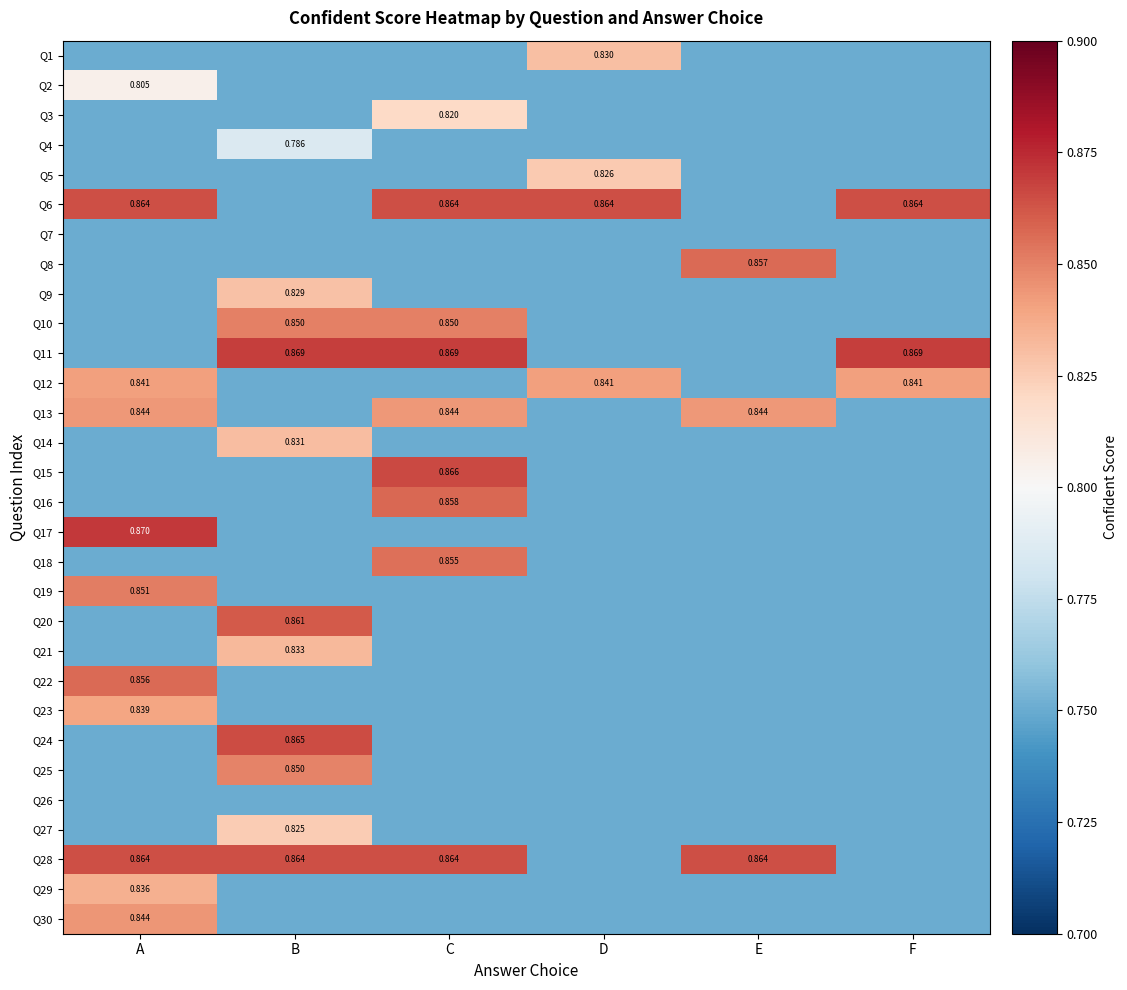

Rank the categories by Q28 value from highest to lowest.

A, B, C, E, D, F